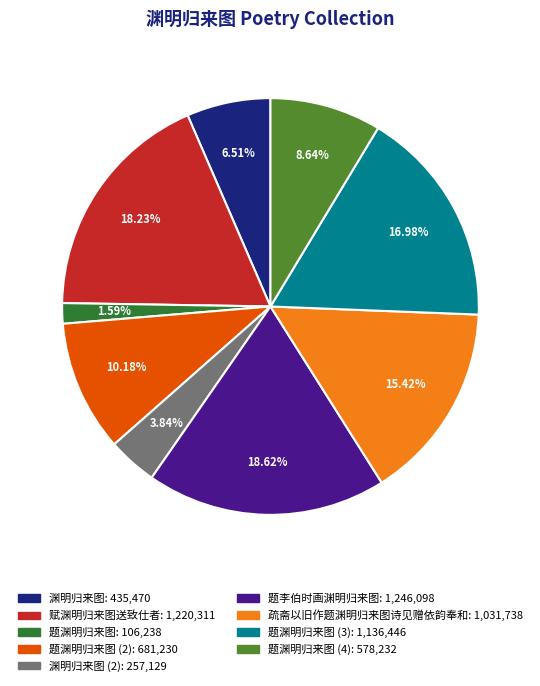

Is there any slice that represents more than half of the pie?

No